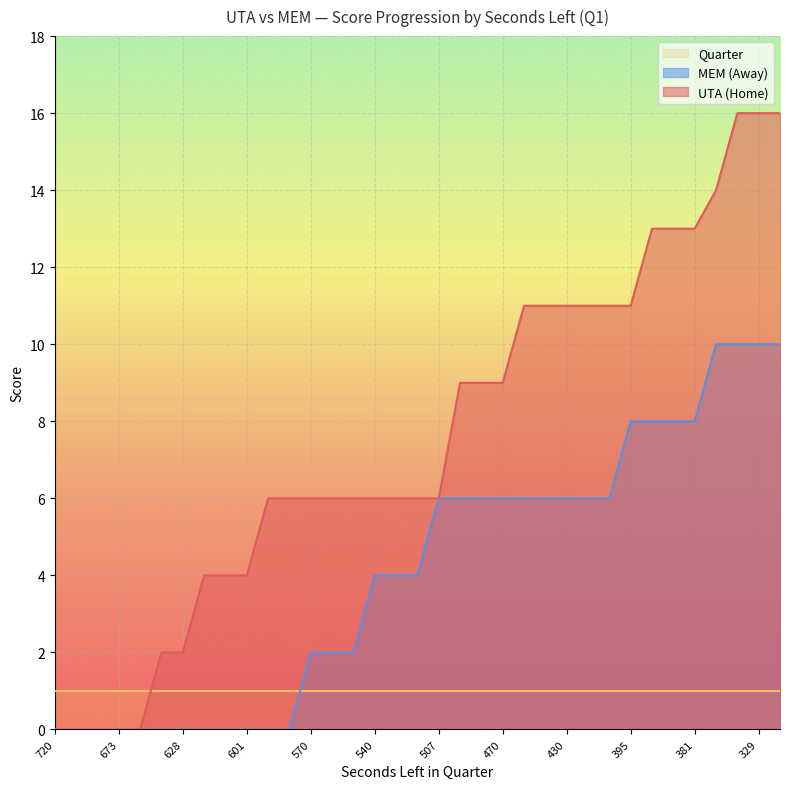

True or false: AwayScore and HomeScore intersect in this chart.

False